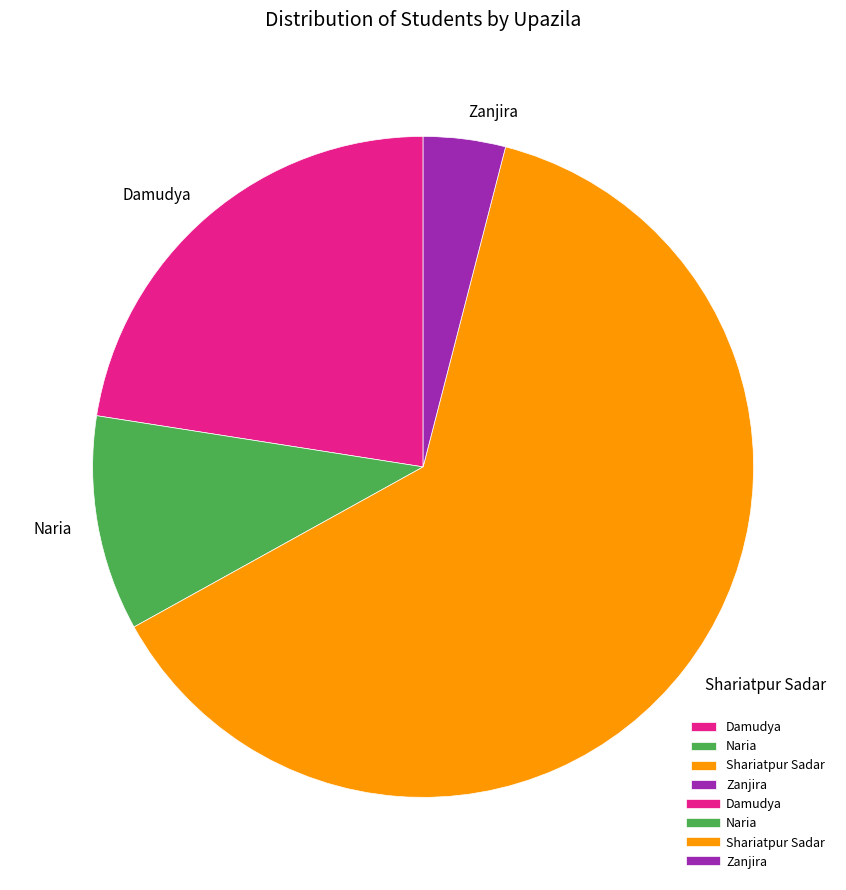

The Damudya slice represents 31% of the pie. True or false?

False